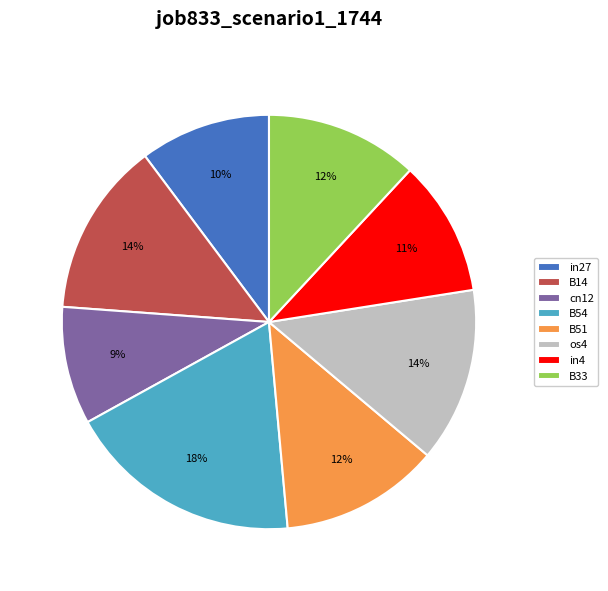

Is there any slice that represents more than half of the pie?

No